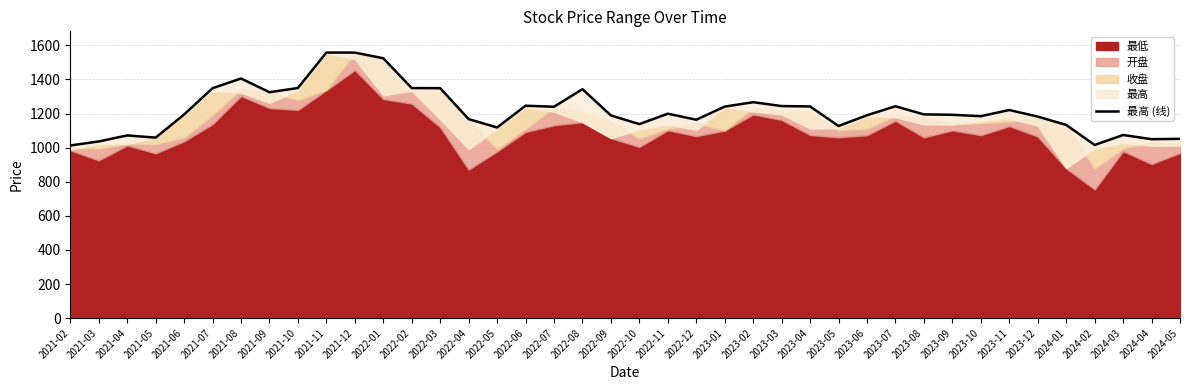

What is the value of the 17th point from the left?

1246.1